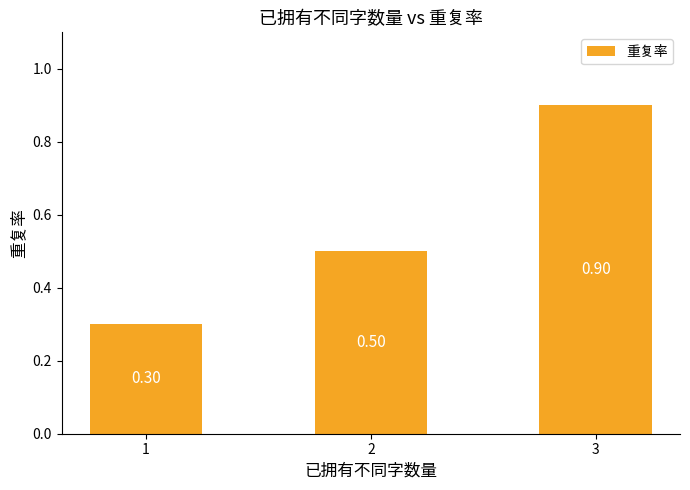

Does the chart contain any negative values?

No